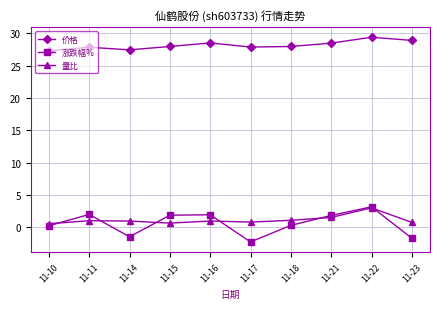

What is the total value across all series at 11-14?

27.0